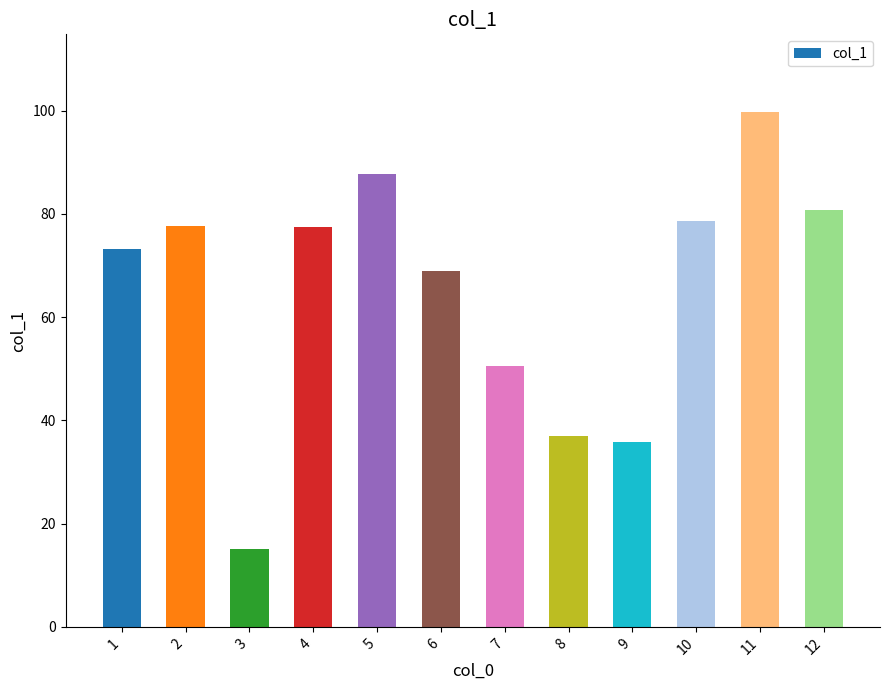

What is the sum of the values at 12 and 2?

158.3